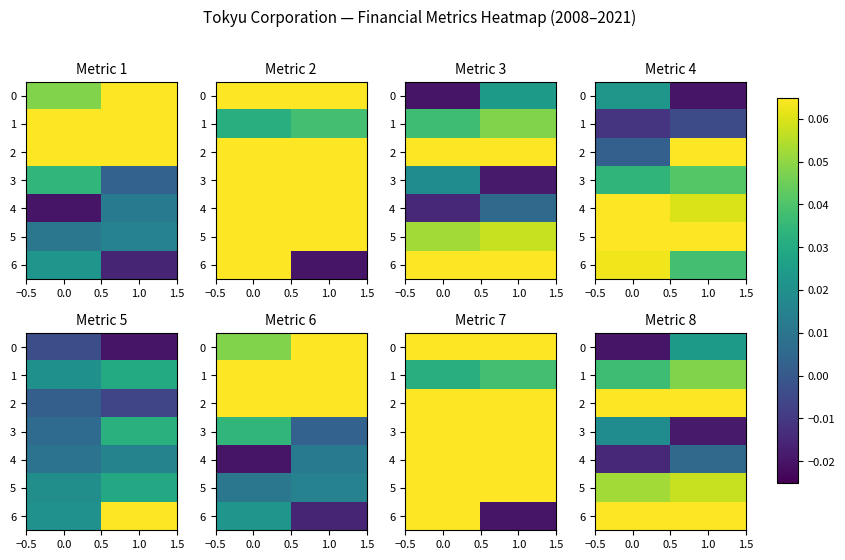

The value of 2 at 0.0 is 0.1. True or false?

False